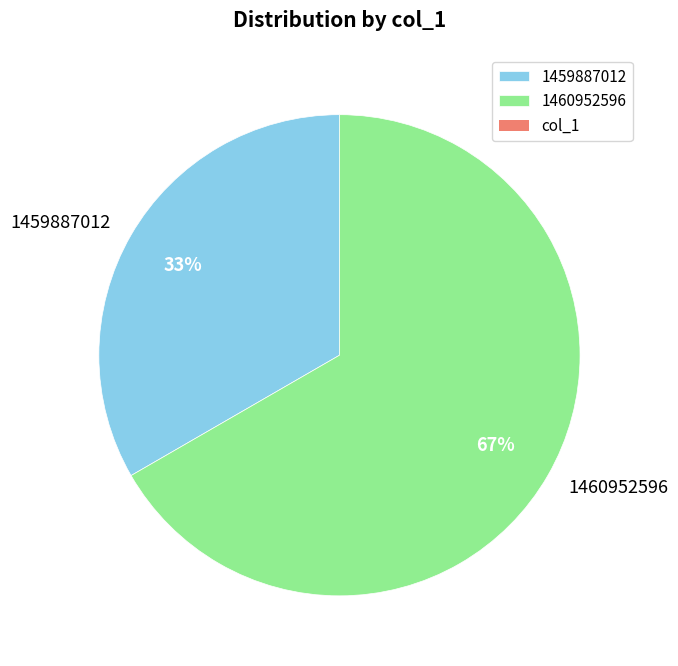

Do 1460952596 and 1459887012 together represent more than half of the pie?

Yes